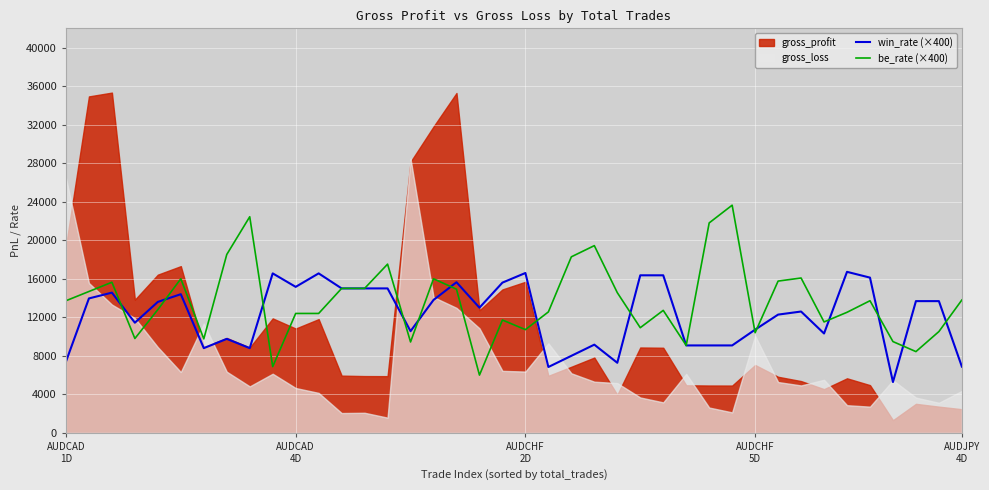

What is the label of the 24th point from the left?

23